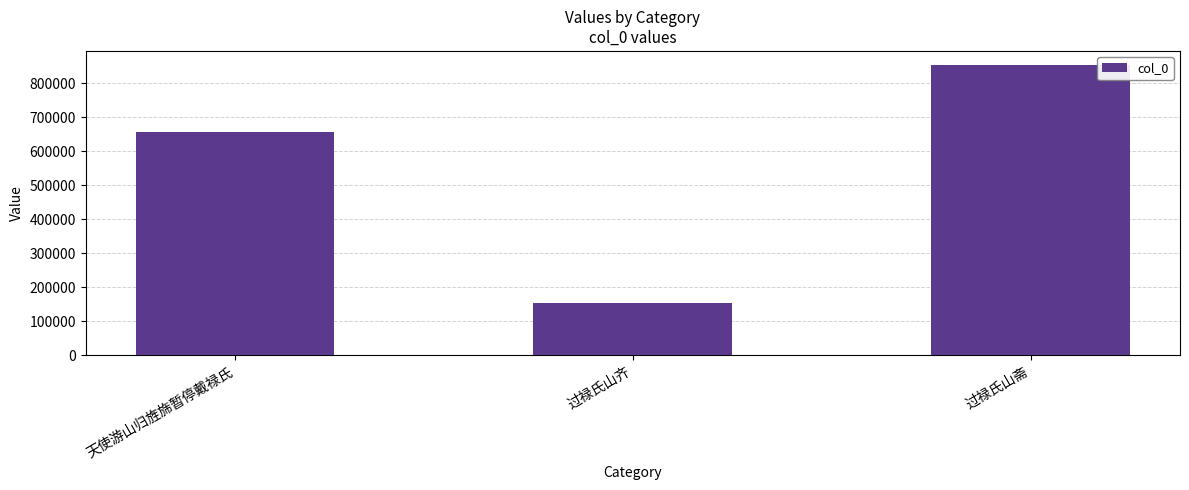

Read the value at 天使游山归旌旆暂停戴禄氏.

656142